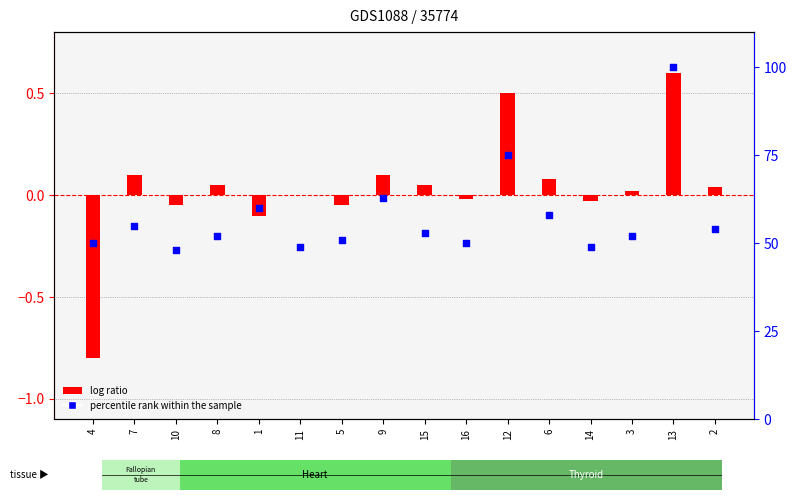

Which series contains the lowest Y value?

log ratio